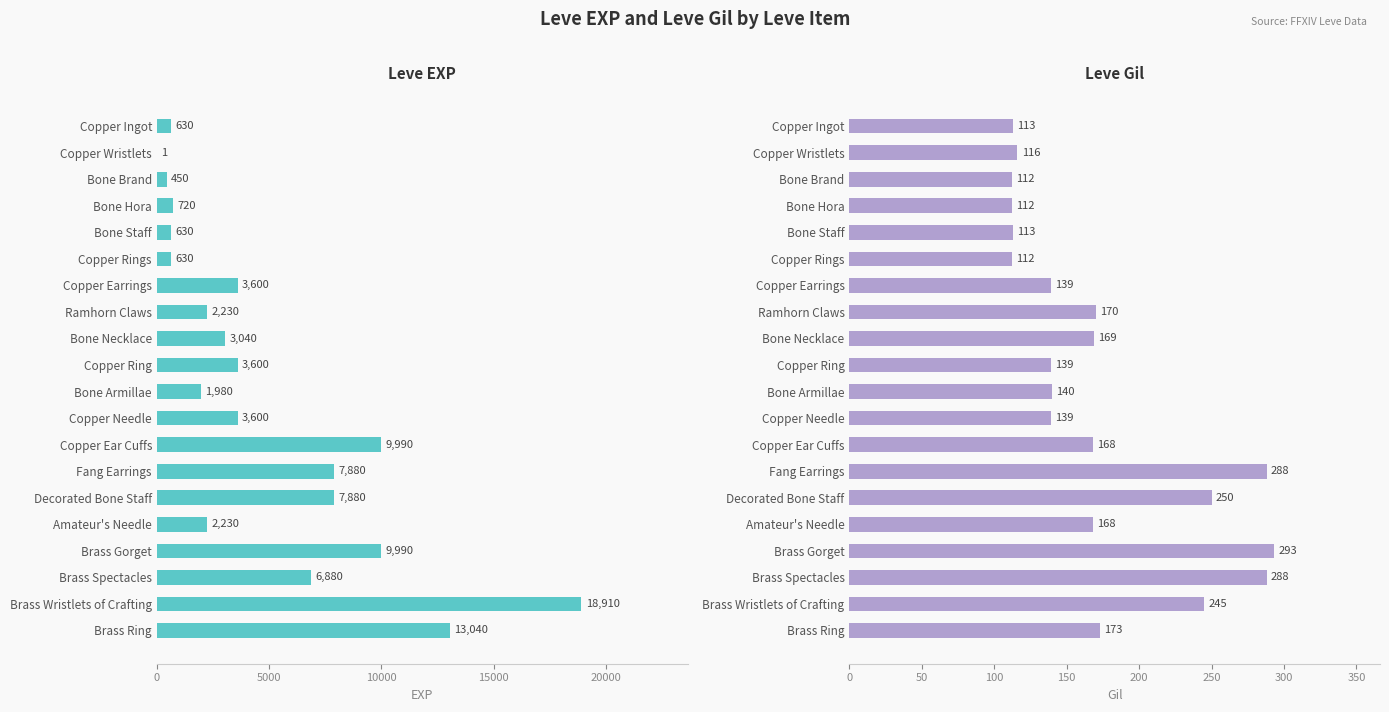

How many values in the Leve Gil series are below 168?

10